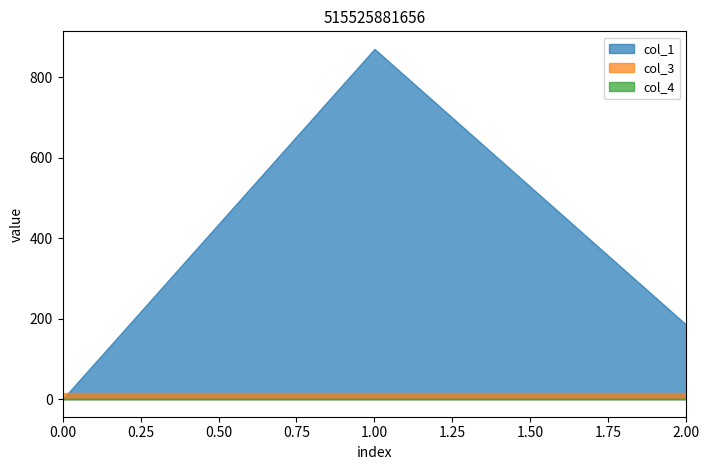

Does the chart have visible grid lines?

No